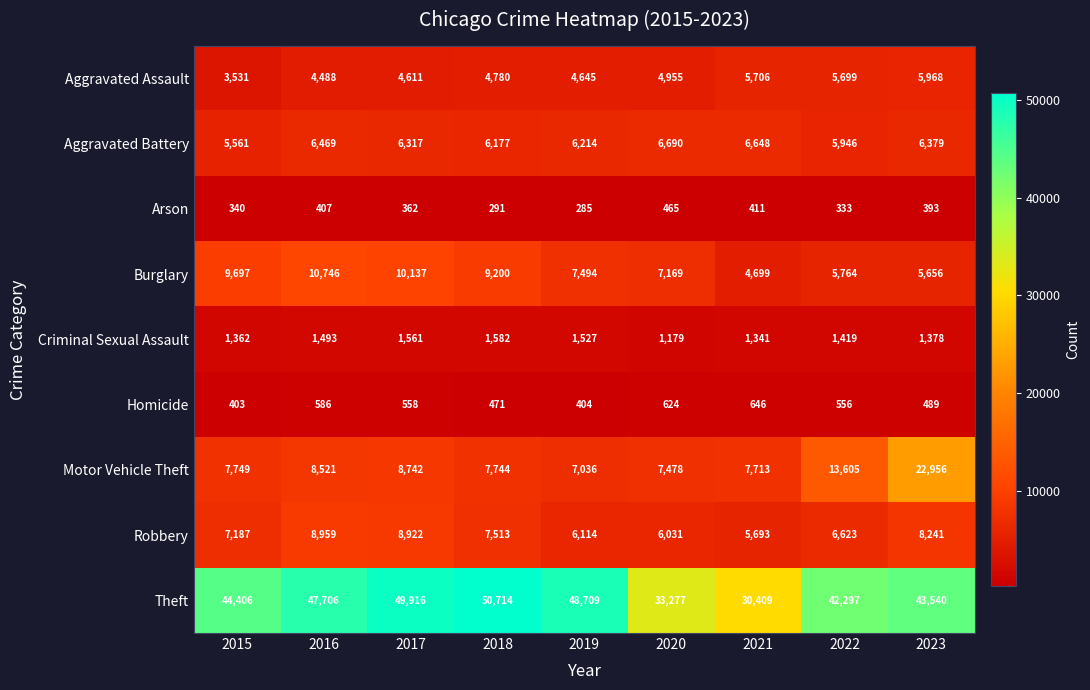

At 2018, list the series in order from largest to smallest.

Theft, Burglary, Motor Vehicle Theft, Robbery, Aggravated Battery, Aggravated Assault, Criminal Sexual Assault, Homicide, Arson